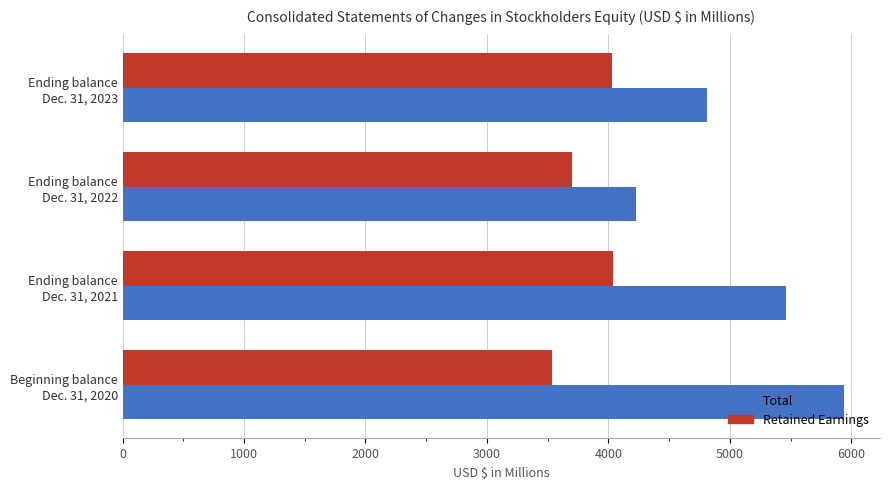

What is the difference between the maximum and minimum values in the Retained Earnings series?

507.7